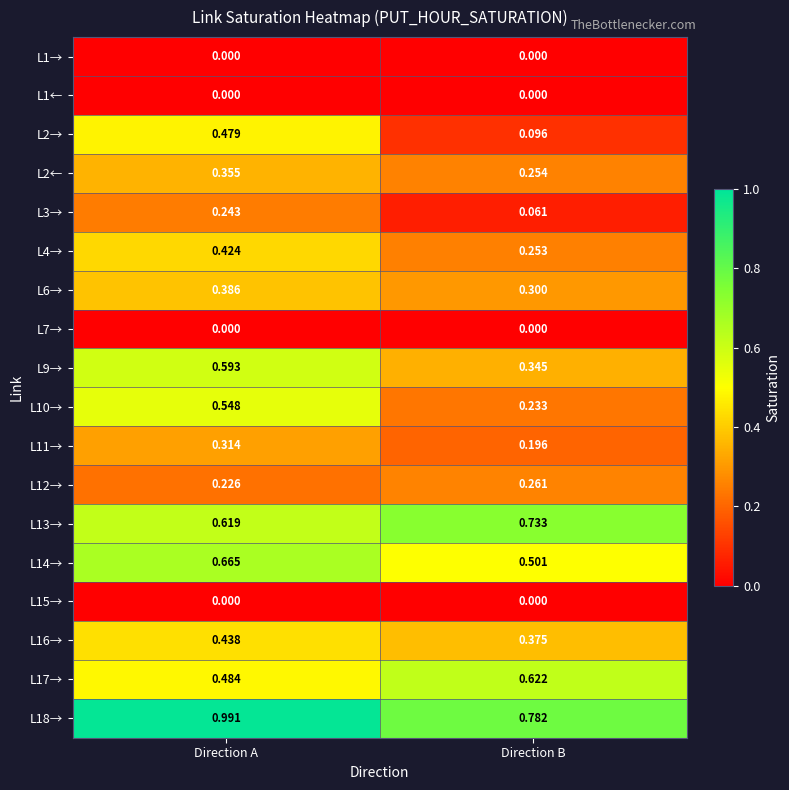

Is the value of L18→ at Direction B greater than the value of L14→ at Direction B?

Yes